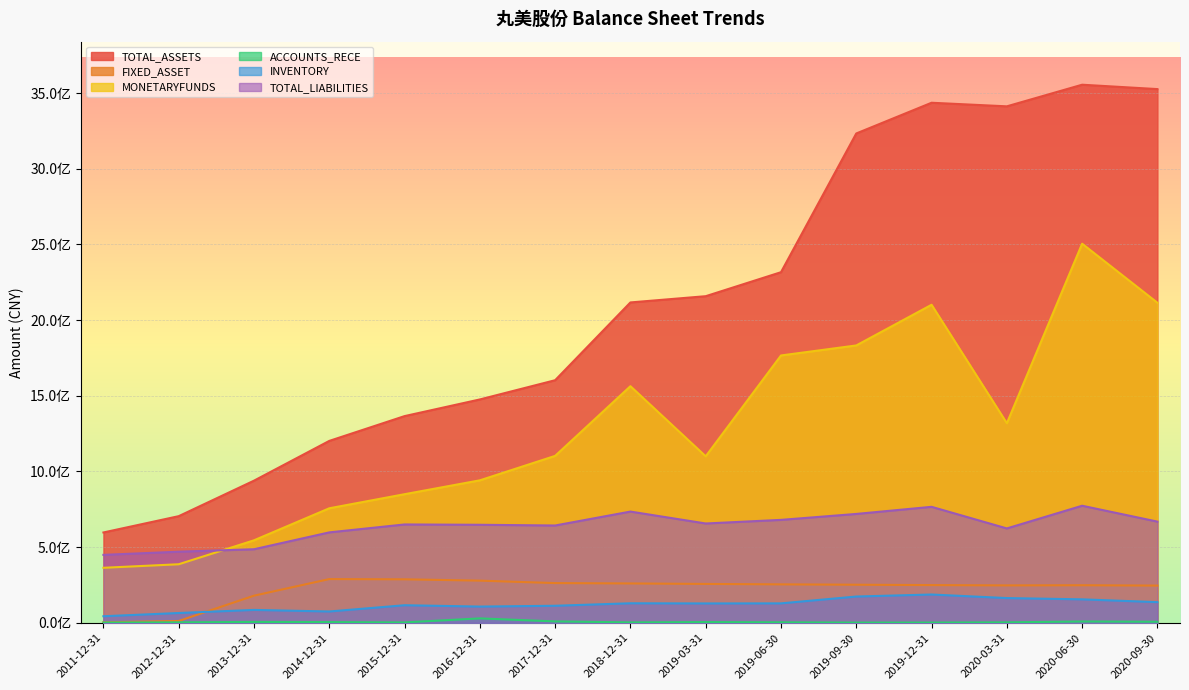

Read the ACCOUNTS_RECE value at 2017-12-31.

9169077.9